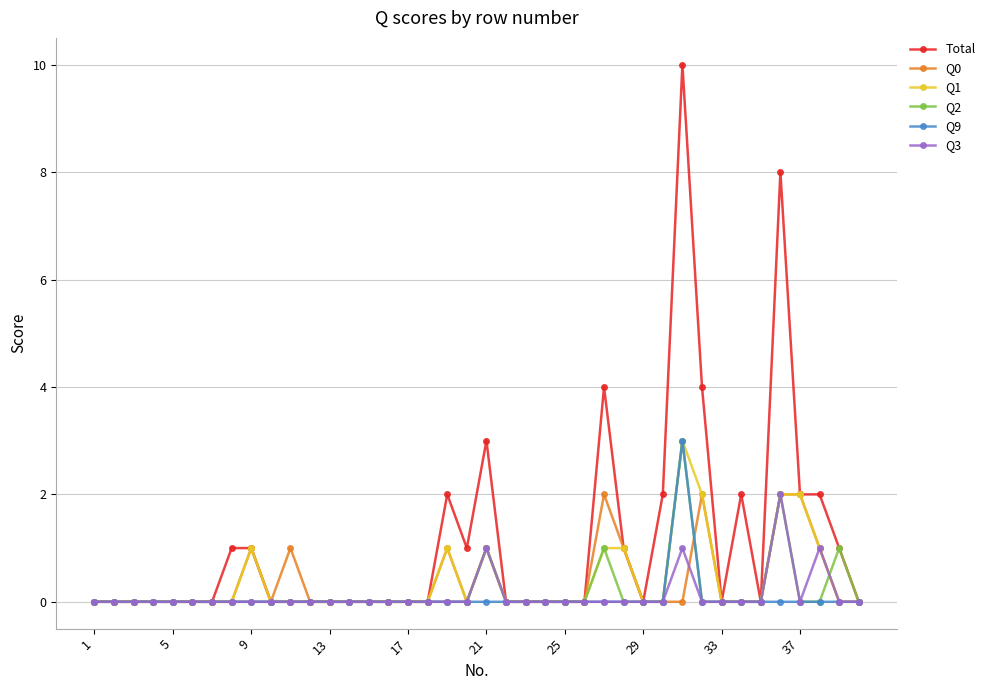

What is the greatest value displayed?

10